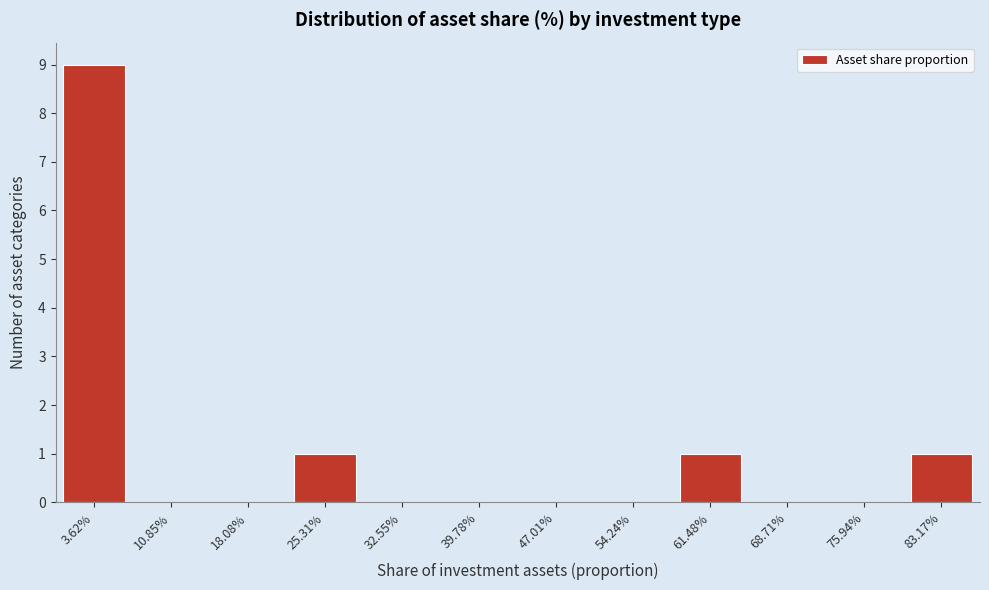

Reading left to right, extract all data points from this chart.

3.62%=9	10.85%=0	18.08%=0	25.31%=1	32.55%=0	39.78%=0	47.01%=0	54.24%=0	61.48%=1	68.71%=0	75.94%=0	83.17%=1